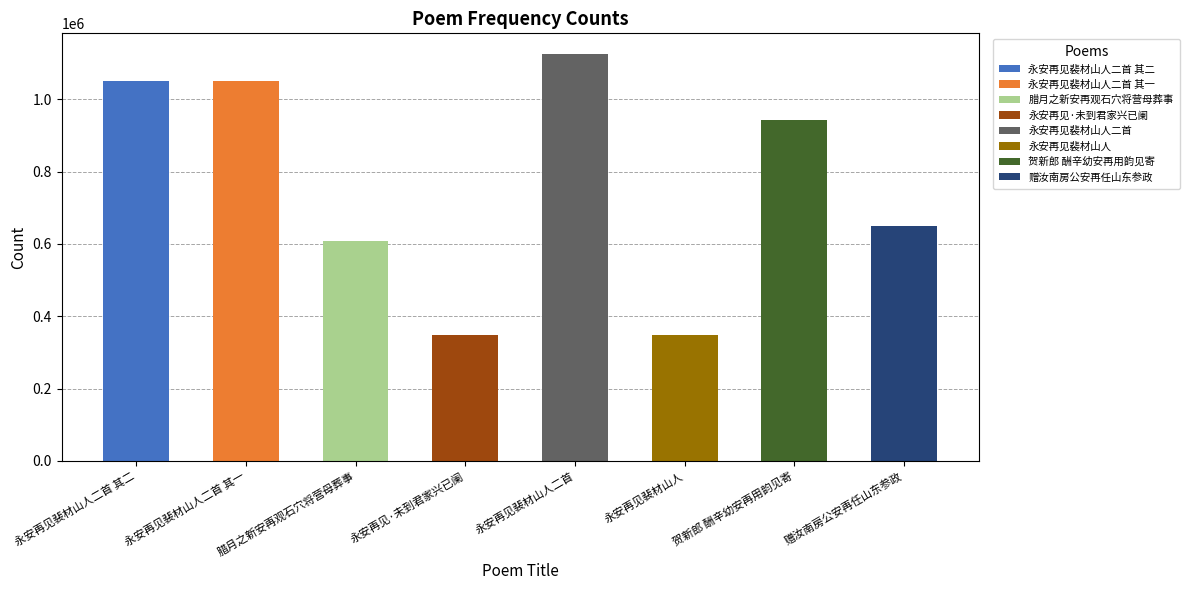

What is the sum of all values?

6124669